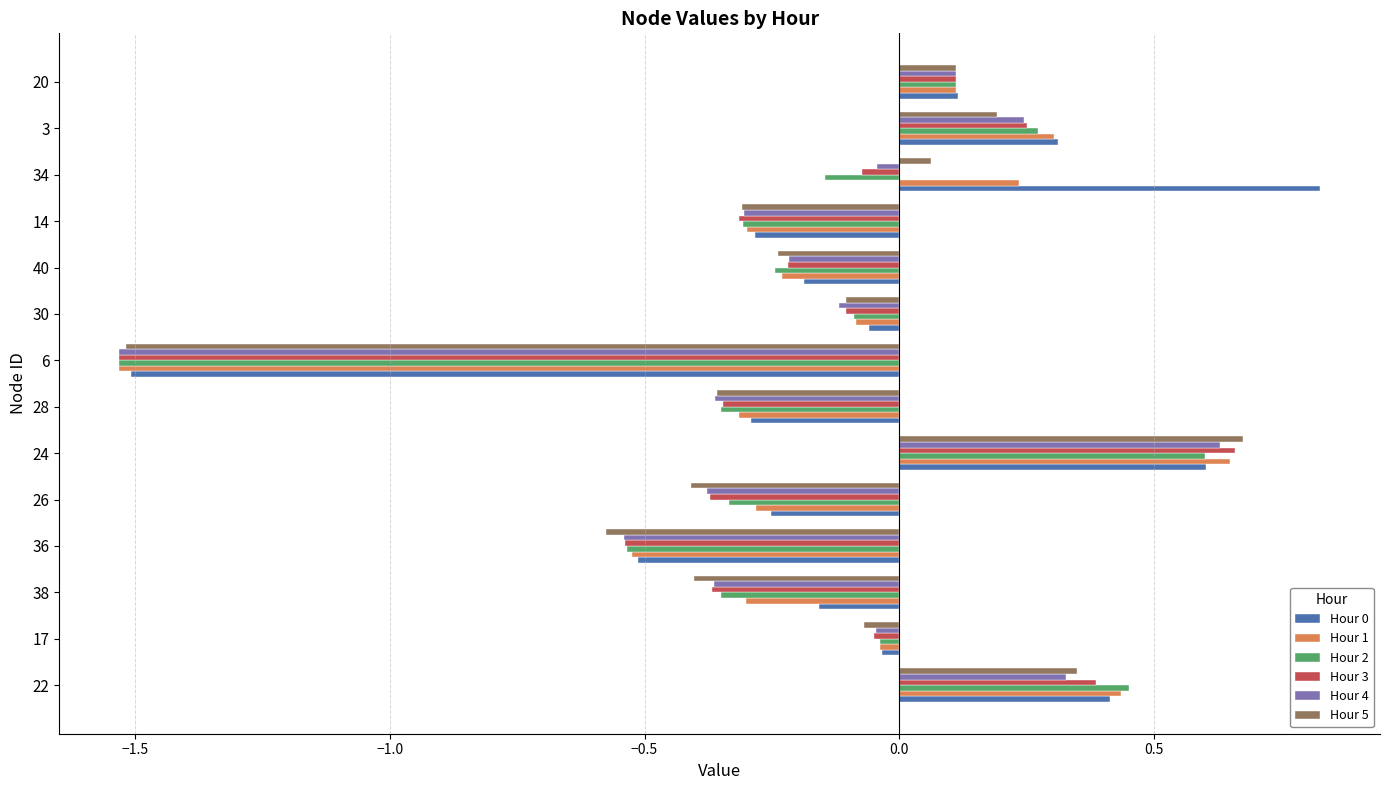

At which category does the chart reach its minimum across all series?

6